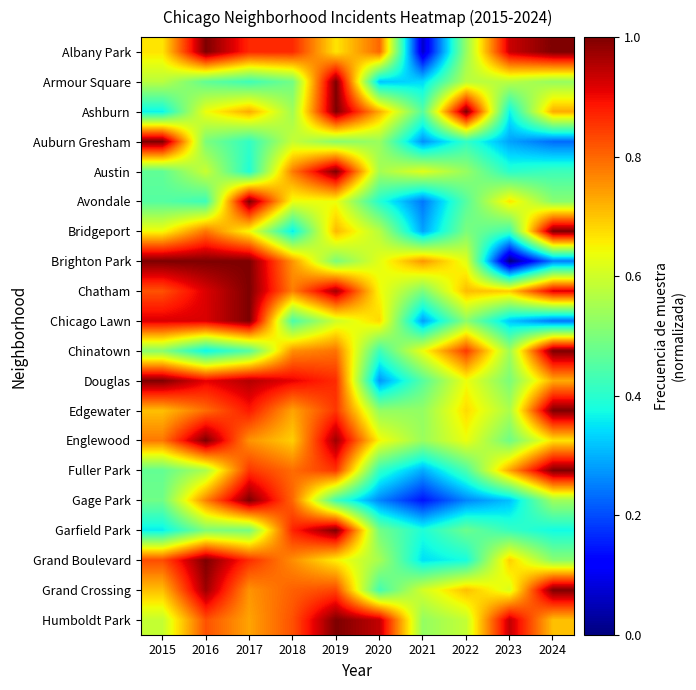

What is the maximum value shown in the chart?

1.0